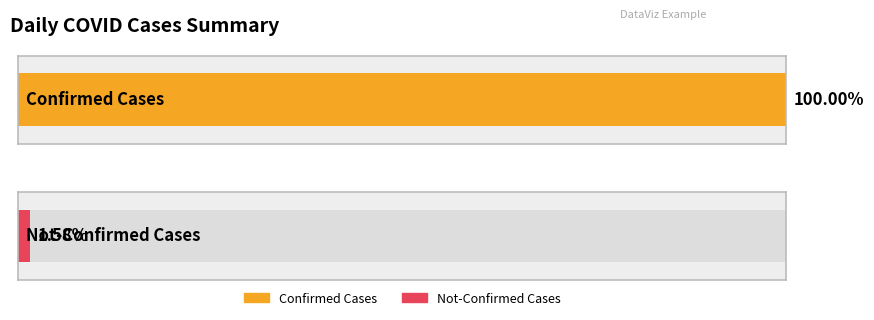

Is it true that value equals 53 at 2020-03-17?

False